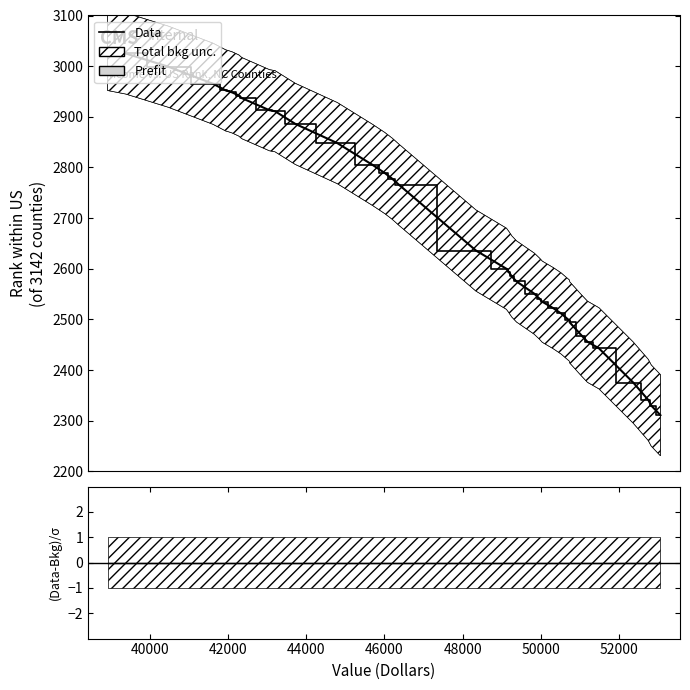

What is the maximum value for Data?

3032